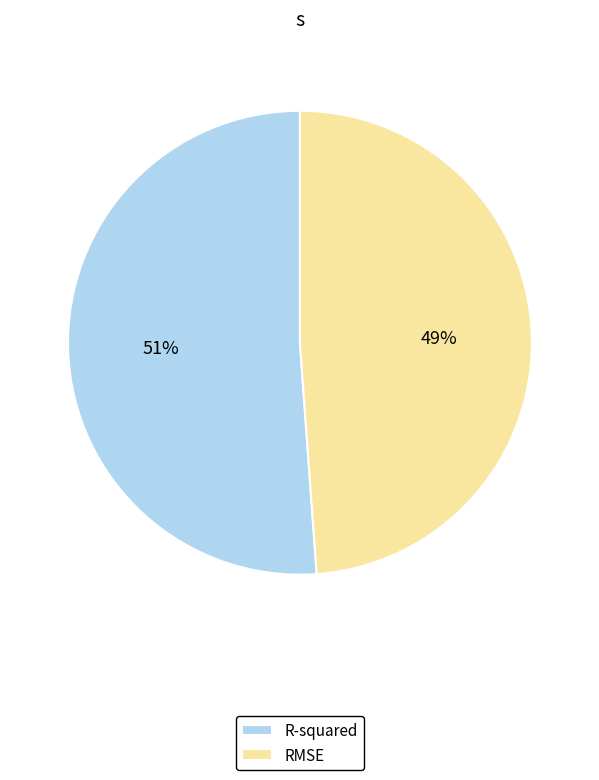

Which slice is the smallest?

RMSE